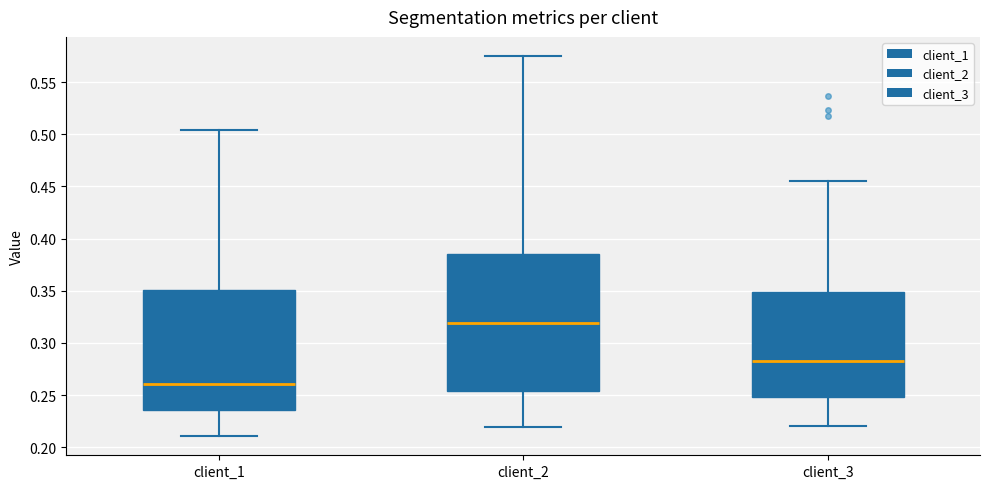

Which box is the tallest, from its lower edge to its upper edge?

client_2